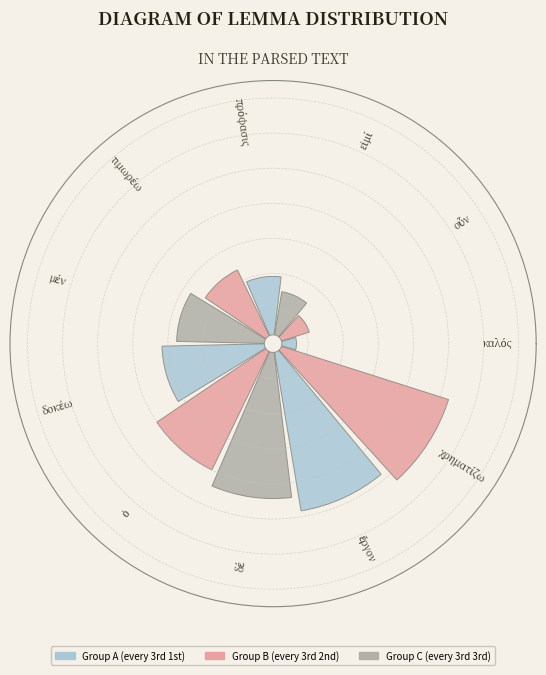

Does any single category account for the majority?

No